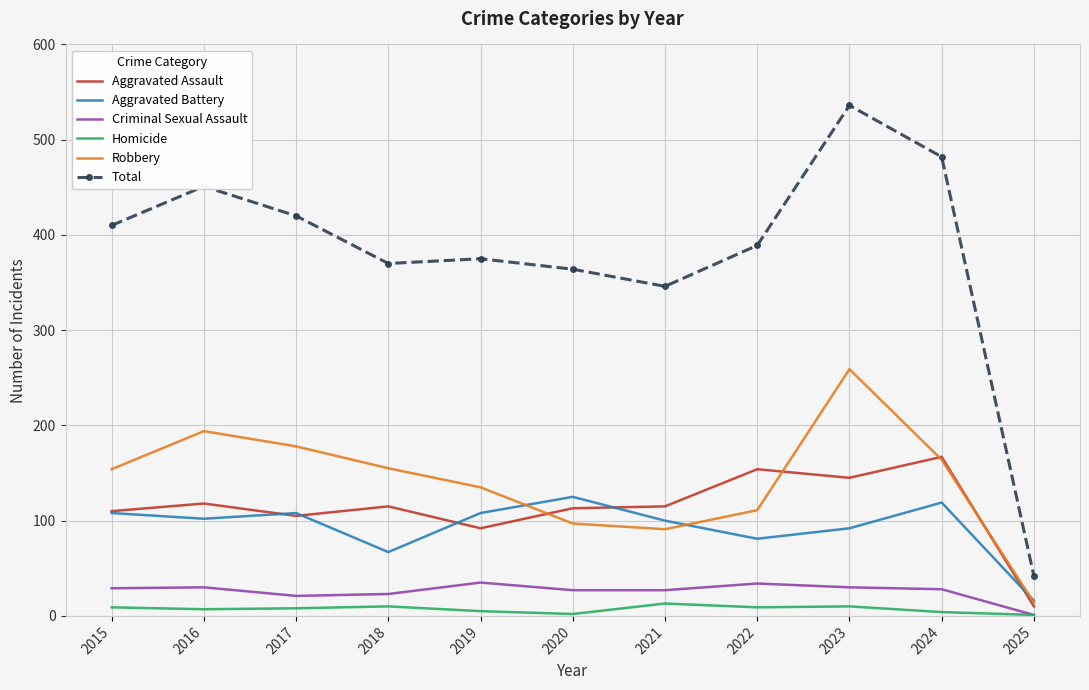

True or false: Criminal Sexual Assault has more than 0 interior local peaks.

True